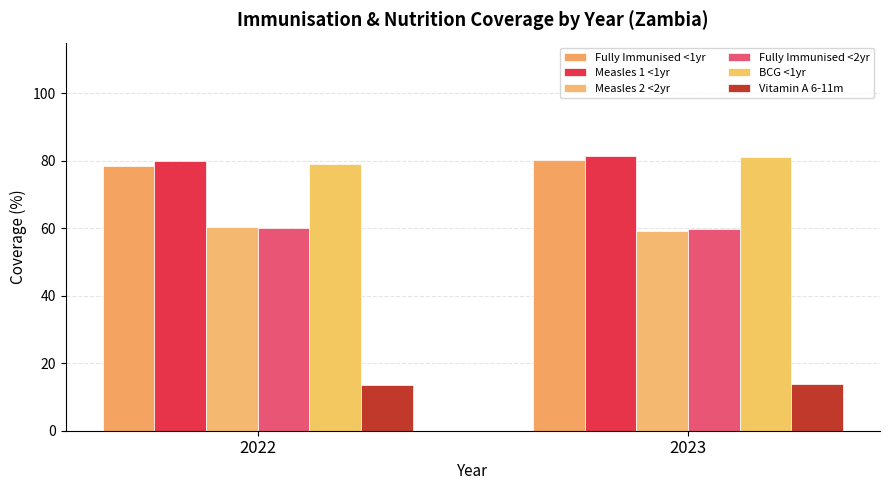

How many categories are shown in the chart?

2